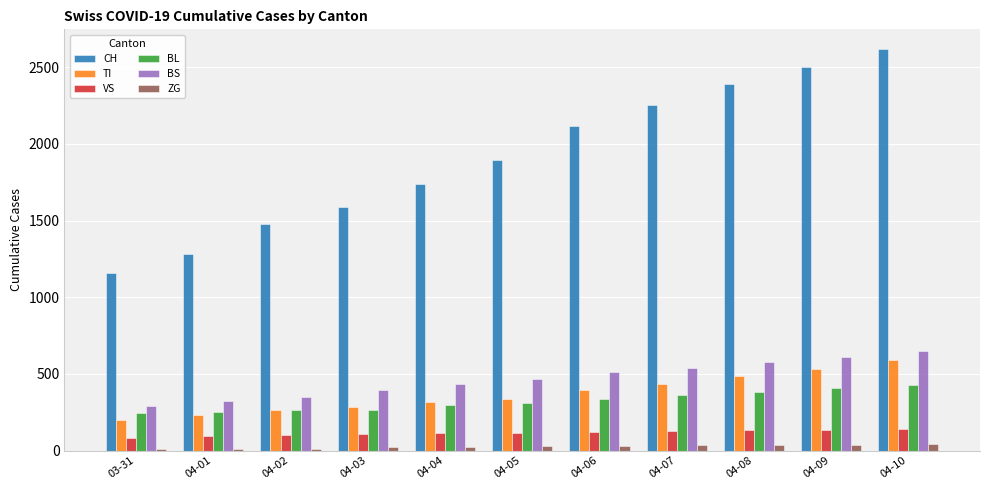

What are all the series names shown in the legend?

CH, TI, VS, BL, BS, ZG